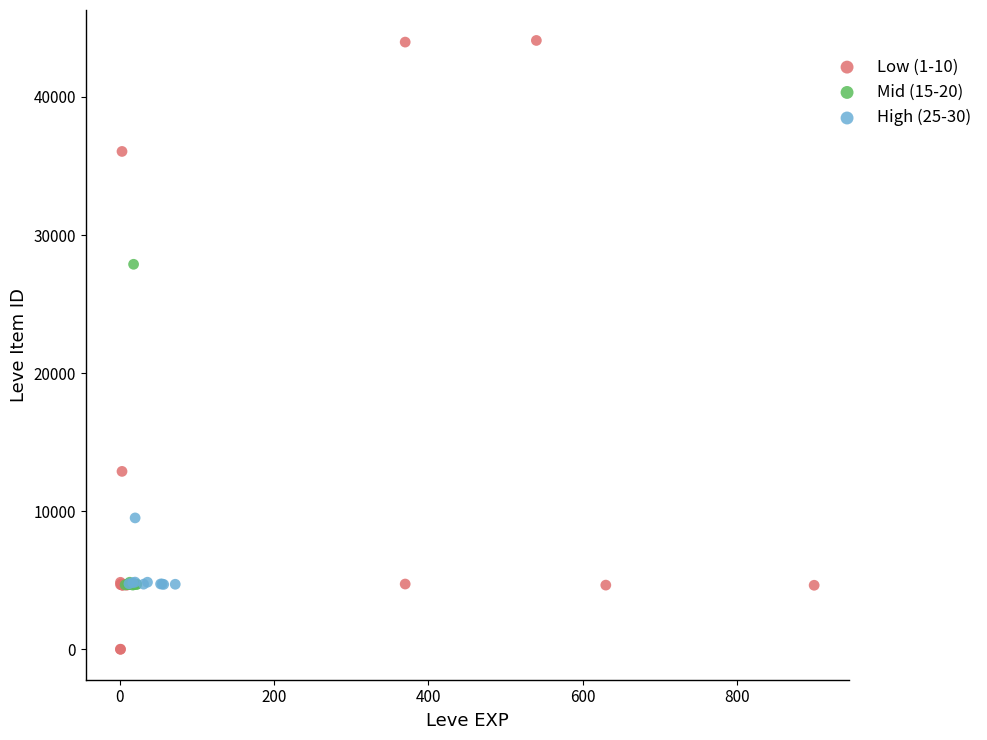

Which series has the largest Y range (max minus min)?

Low (1-10)